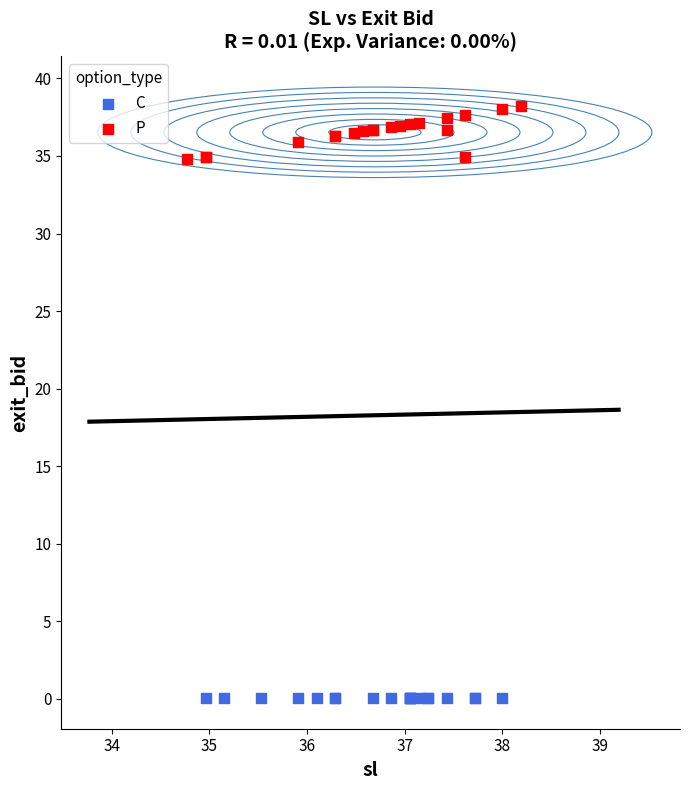

Which series reaches the minimum Y coordinate?

C